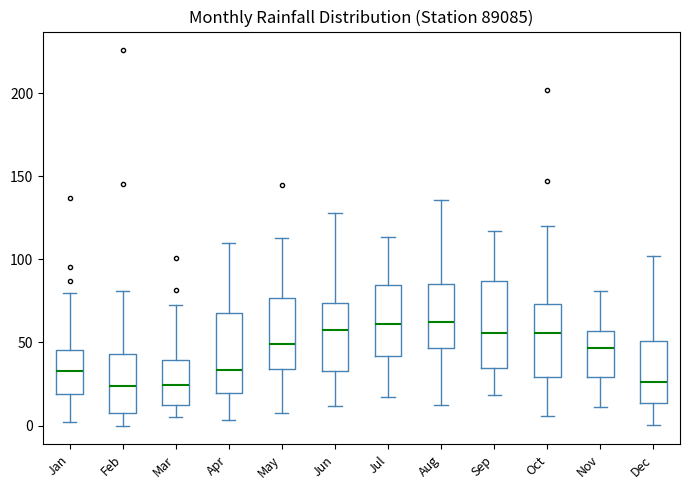

Where does the lower whisker of the box for Dec end on the y-axis? The values are not printed on the chart, so give them approximately, as read against the axis.

0